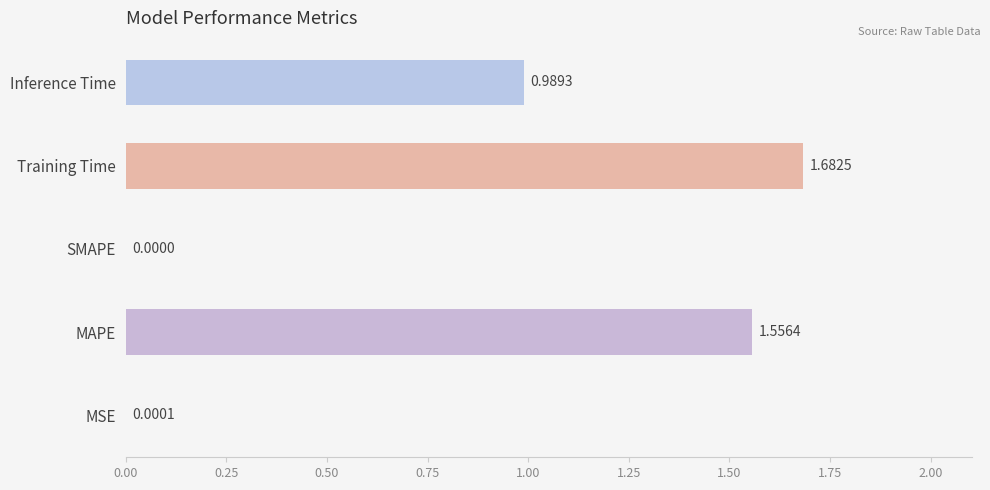

What is the sum of all values?

4.2